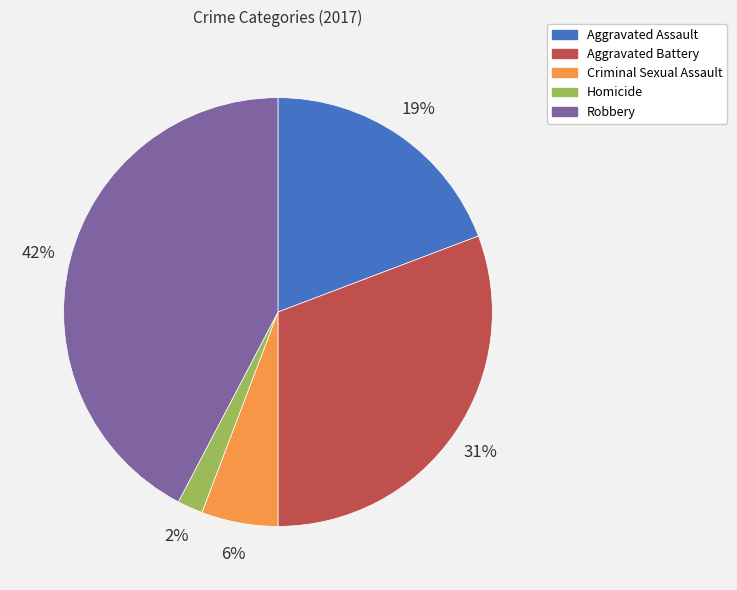

To the nearest percent, what percentage of the pie is Criminal Sexual Assault?

6%